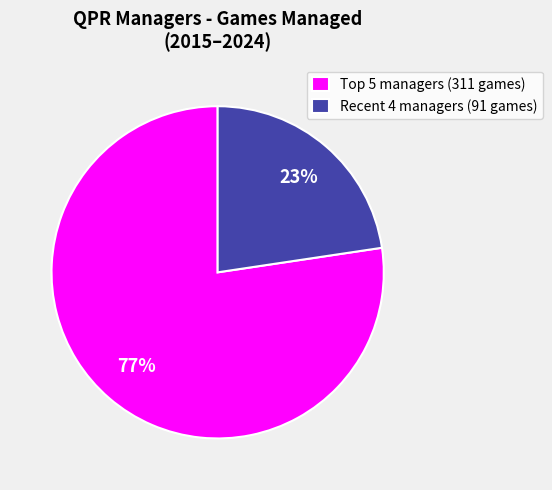

Does any single category account for the majority?

Yes